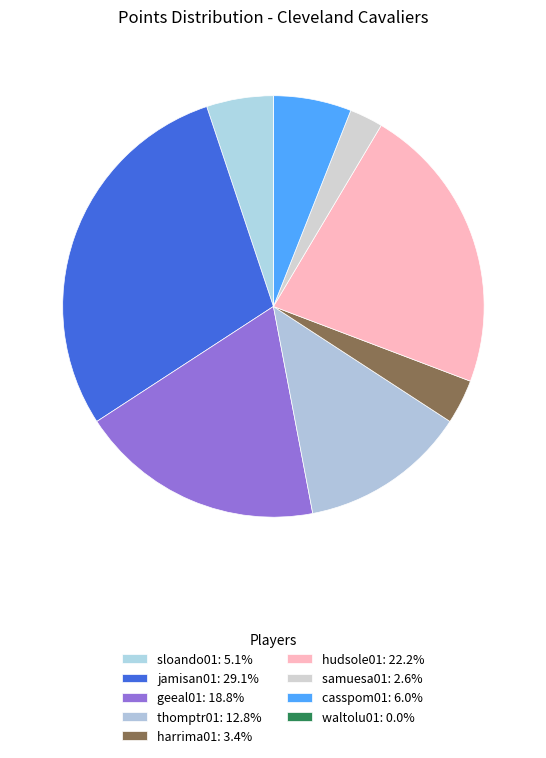

True or false: sloando01 accounts for 20% of the total.

False